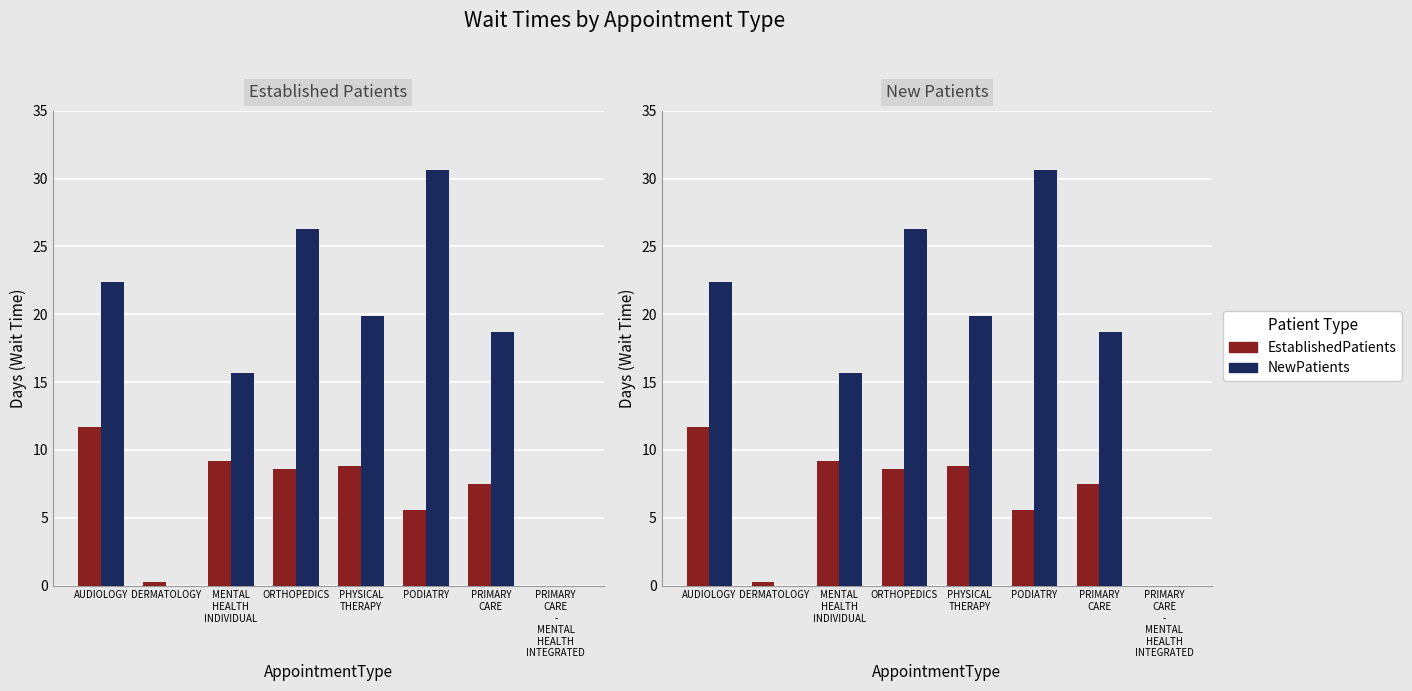

Reading left to right, what are all the values shown in this chart?

EstablishedPatients: 11.7	0.3	9.2	8.6	8.8	5.6	7.5	0.0
NewPatients: 22.4	0.0	15.7	26.3	19.9	30.6	18.7	0.0